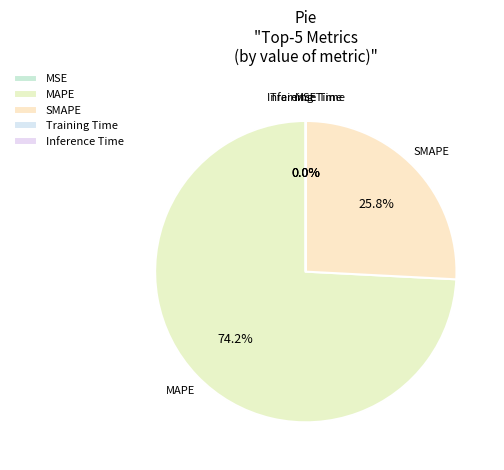

Is MAPE the majority of the pie?

Yes